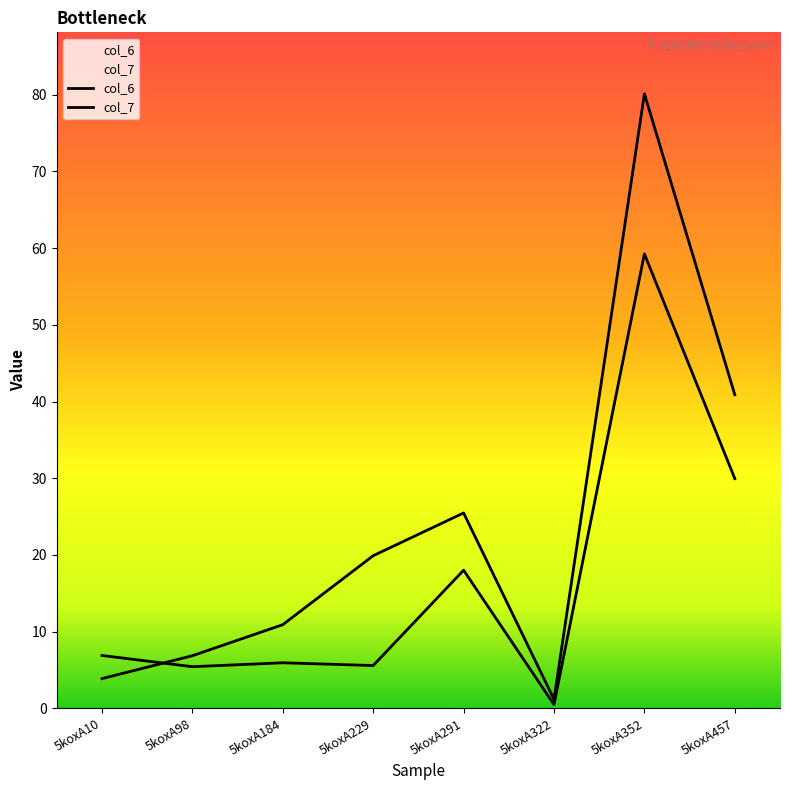

Is the value of col_7 at 5koxA291 greater than the value of col_6 at 5koxA98?

Yes